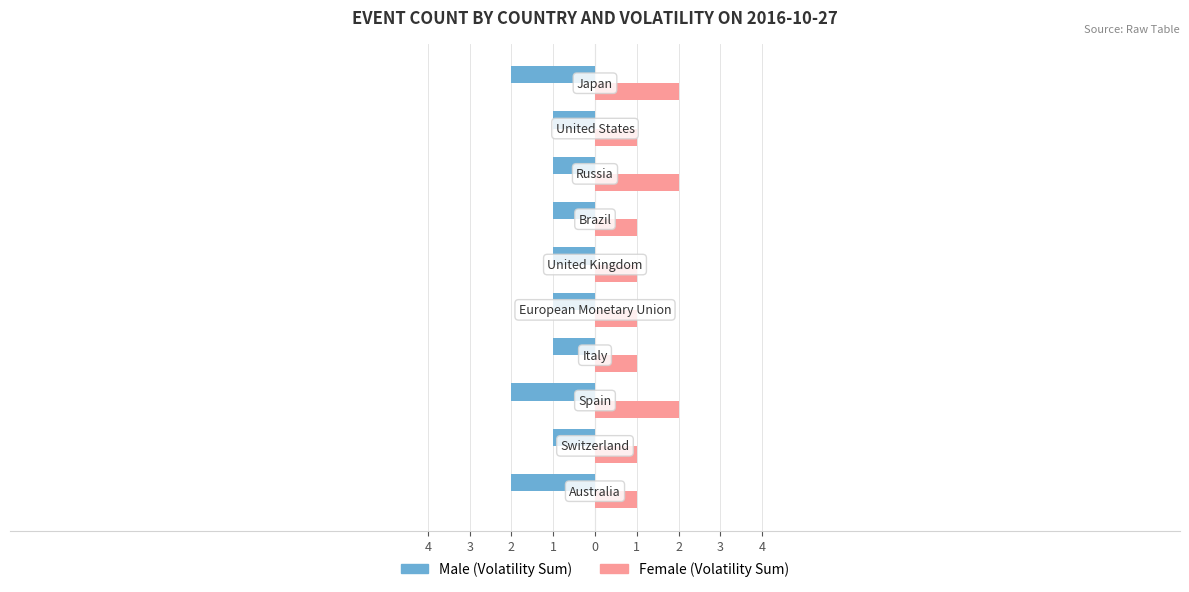

How many data points does each series have?

10